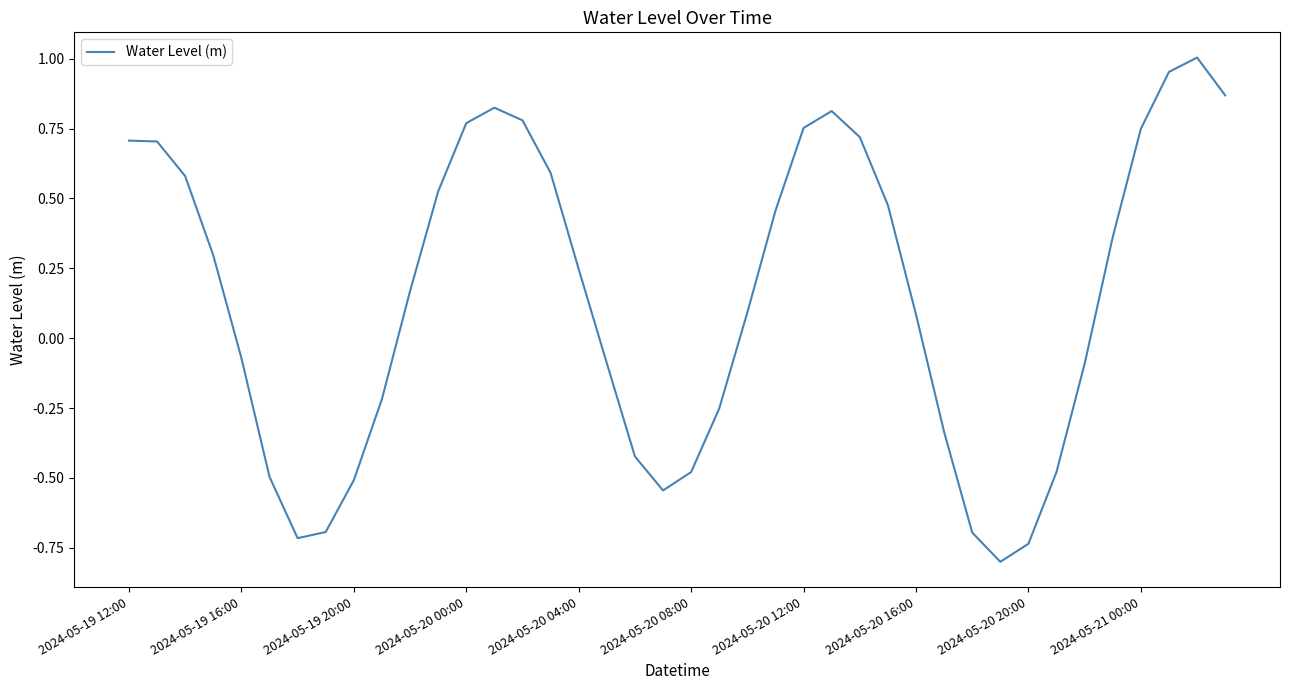

What is the minimum value shown in the chart?

-0.8